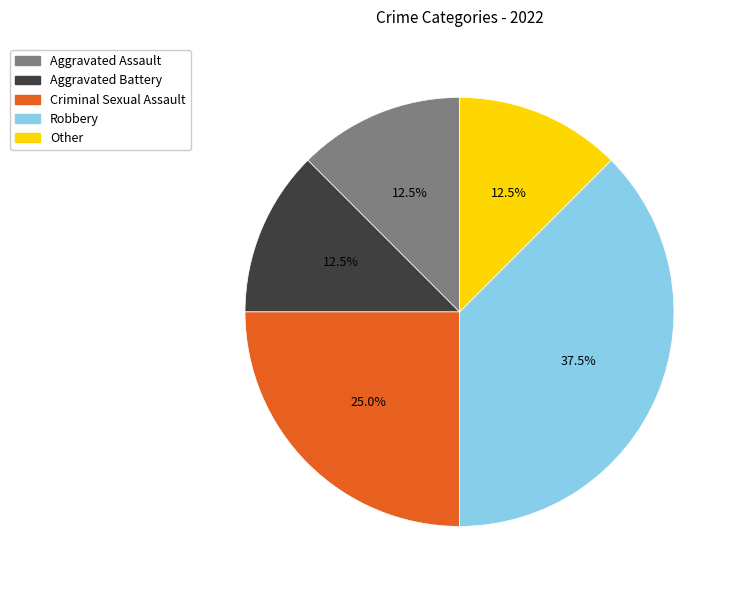

To the nearest percent, what is the average slice percentage?

20%